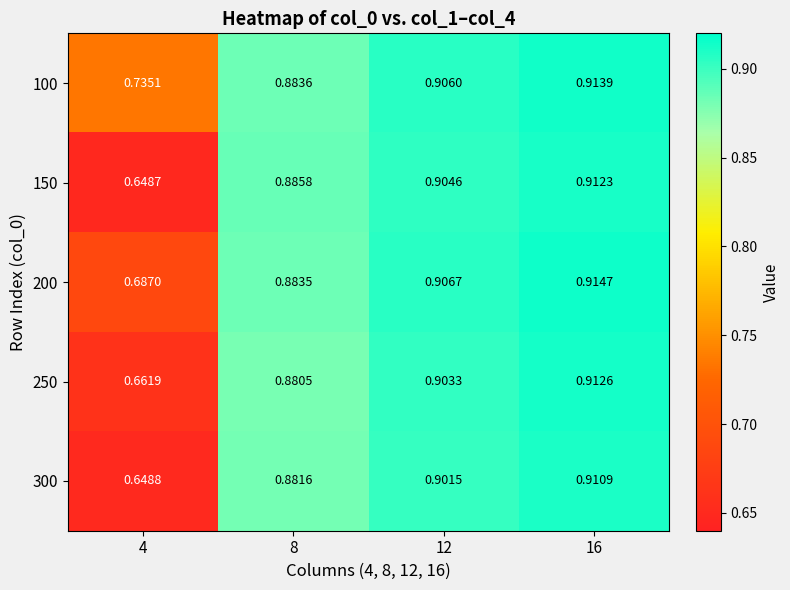

Rank the series by their maximum value, from lowest to highest.

300, 150, 250, 100, 200